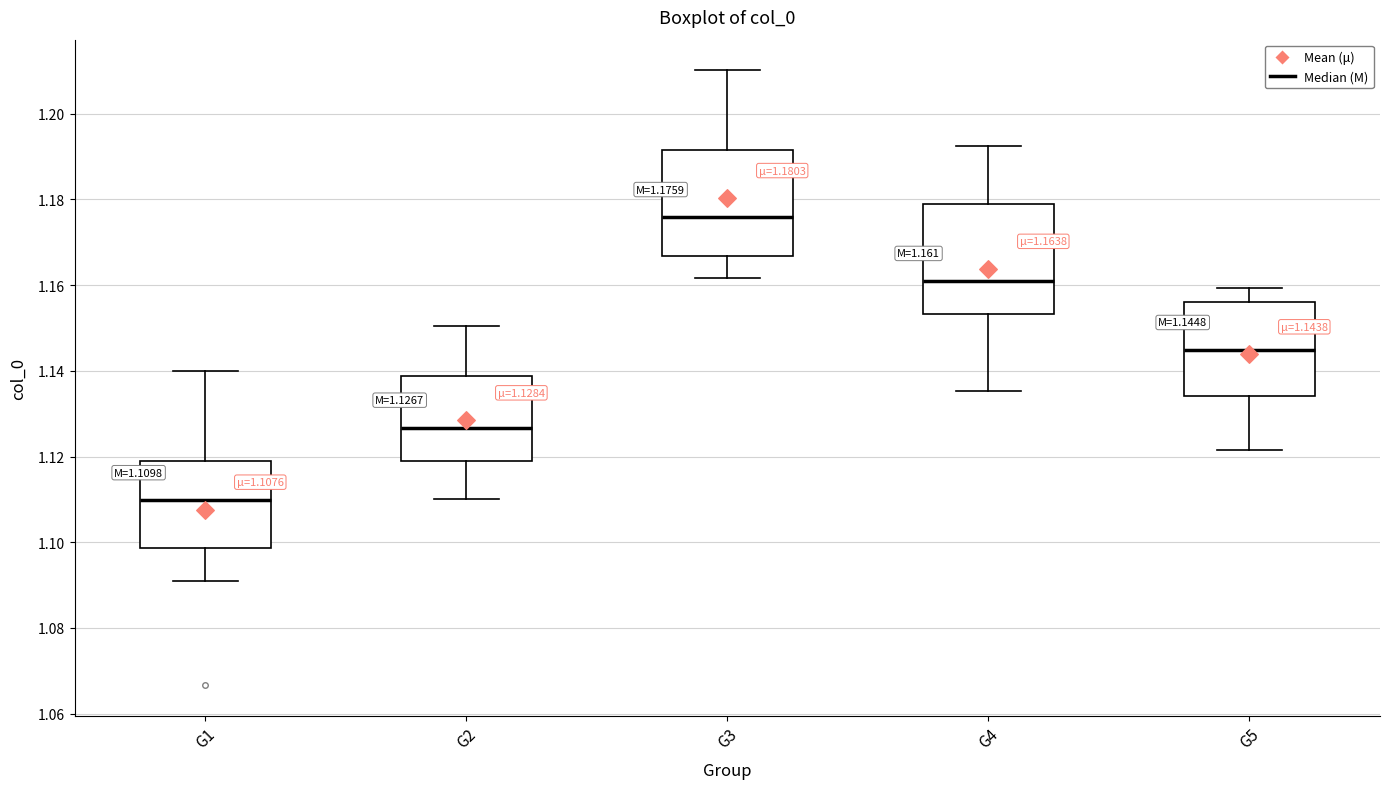

Which box has the highest median line?

G3